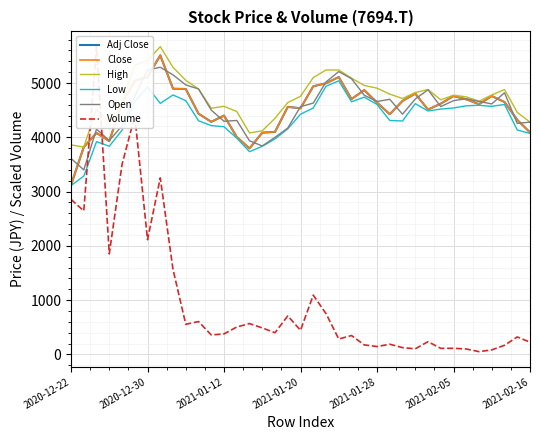

What is the smallest value displayed?

51.1